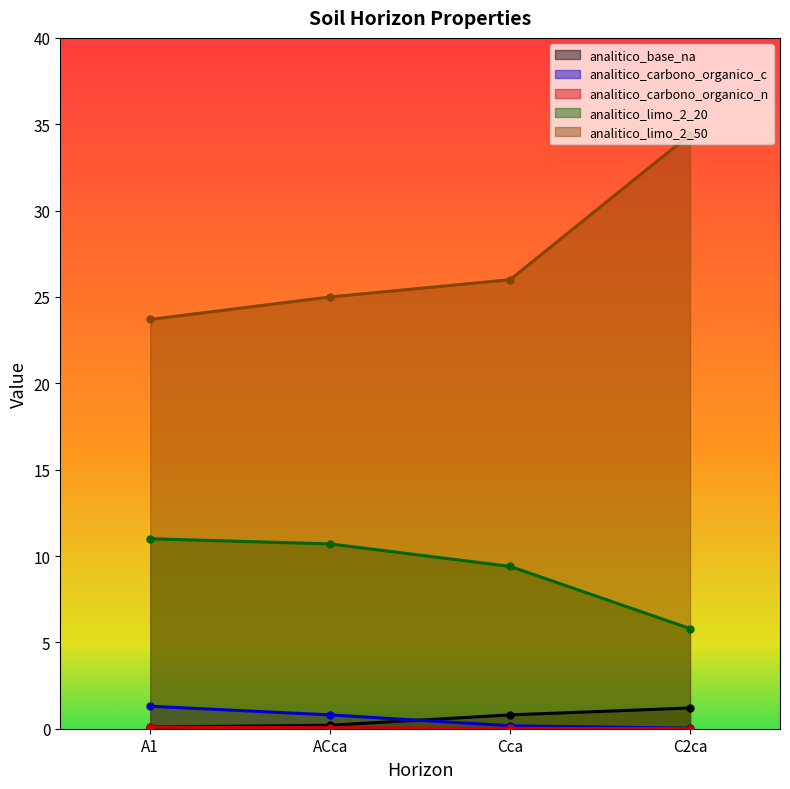

What is the difference between the maximum and minimum values in the analitico_limo_2_50 series?

10.7